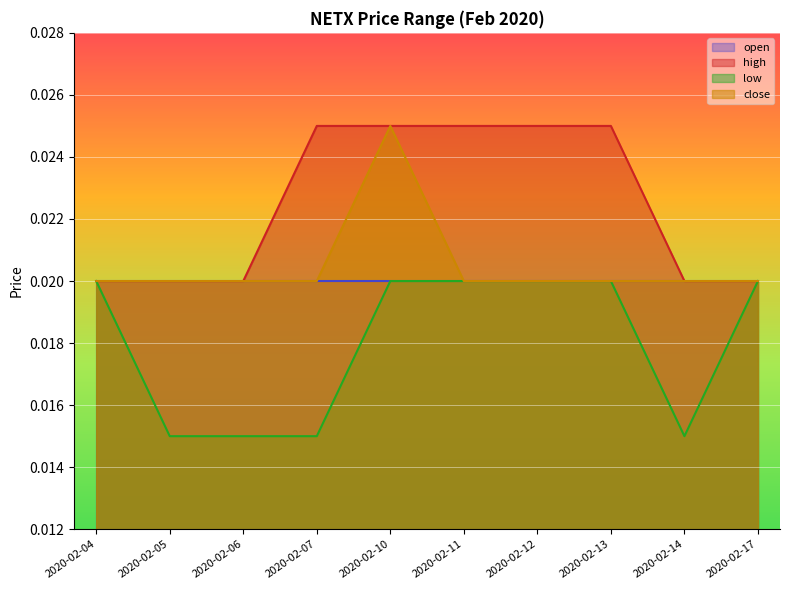

The low series shows 0.0 at 2020-02-12. True or false?

True